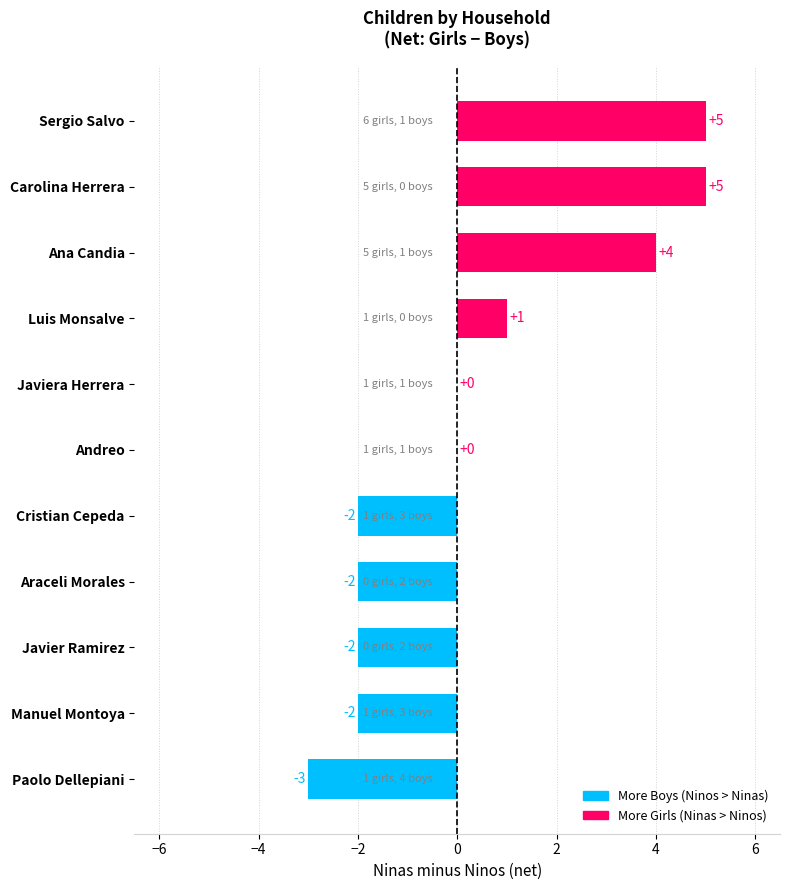

Reading bottom to top, transcribe all the data shown in this chart.

Paolo Dellepiani=-3	Manuel Montoya=-2	Javier Ramirez=-2	Araceli Morales=-2	Cristian Cepeda=-2	Andreo=0	Javiera Herrera=0	Luis Monsalve=1	Ana Candia=4	Carolina Herrera=5	Sergio Salvo=5